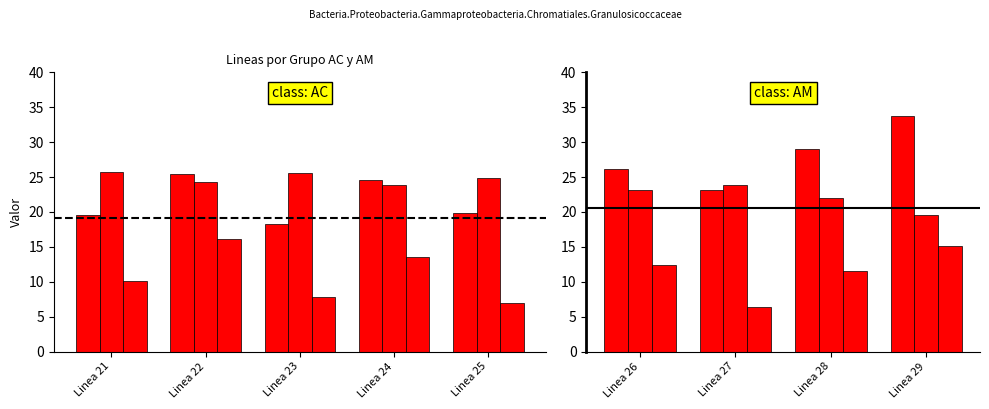

What is the difference between the Frecuencia values at Linea 26 and Linea 27?

3.0